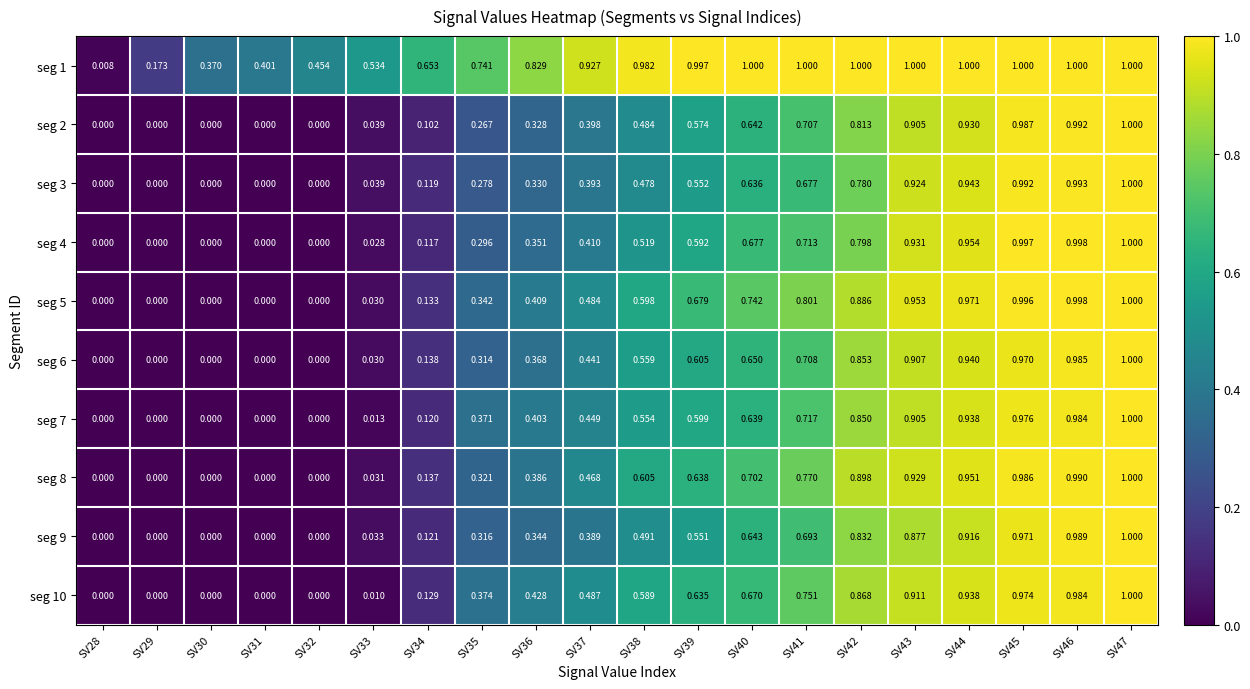

Is the value of seg 4 at SV31 greater than the value of seg 3 at SV35?

No